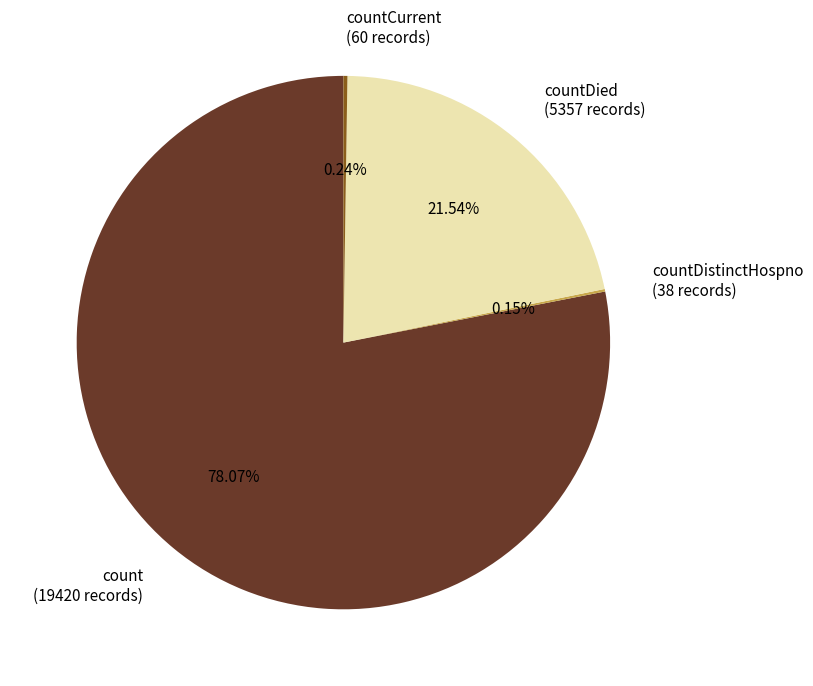

What is the largest slice in the pie chart?

count